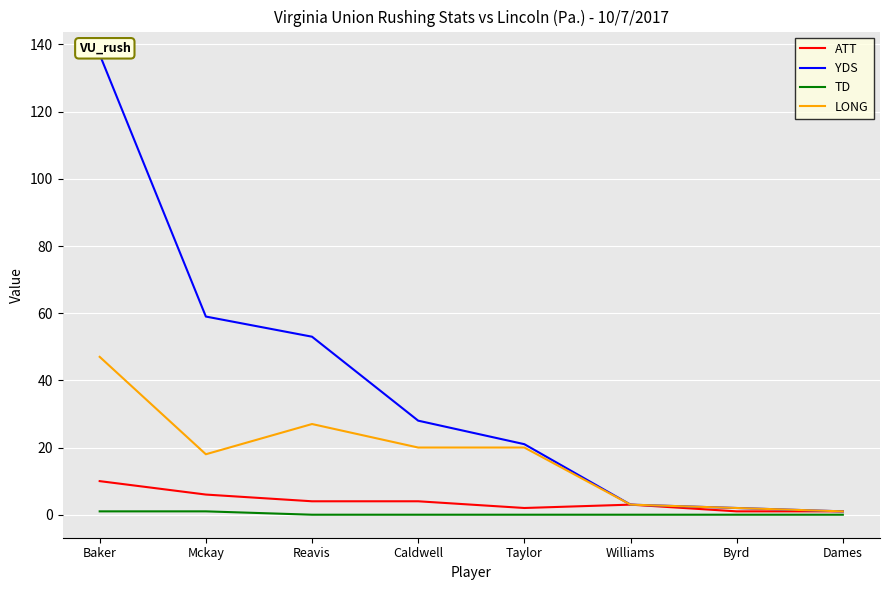

In ATT, how many points are higher than both neighbors (excluding endpoints)?

1